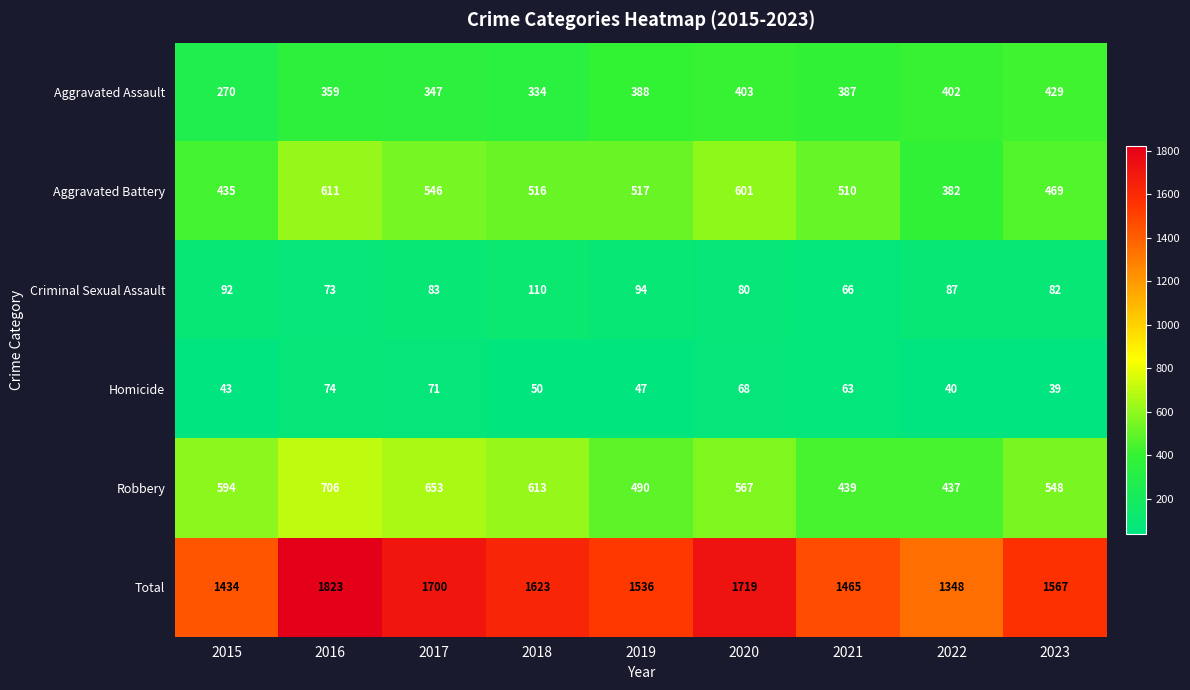

What value does the Aggravated Assault series have at 2019, to the nearest 10?

390